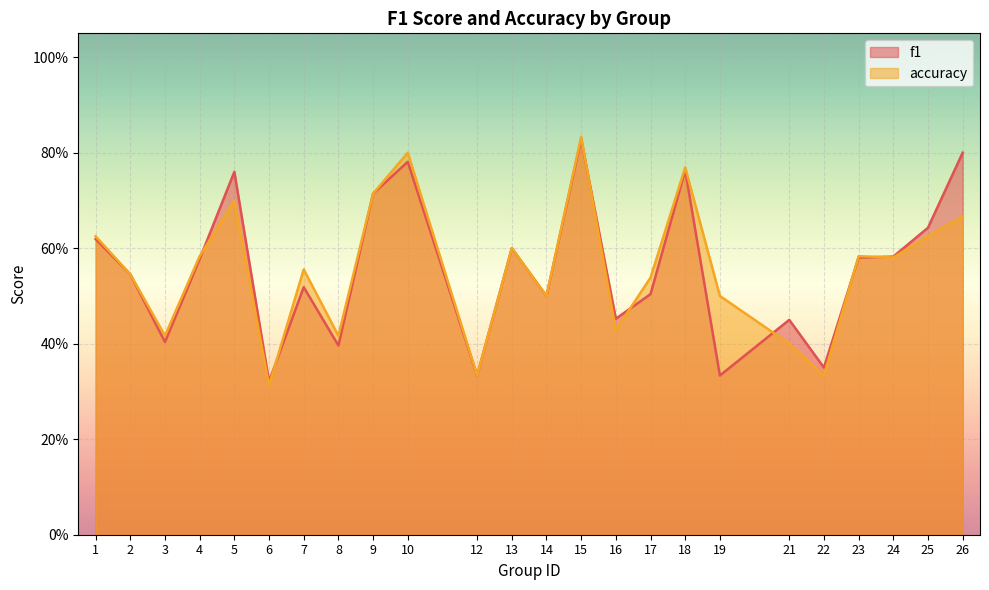

What is the greatest value displayed?

0.8